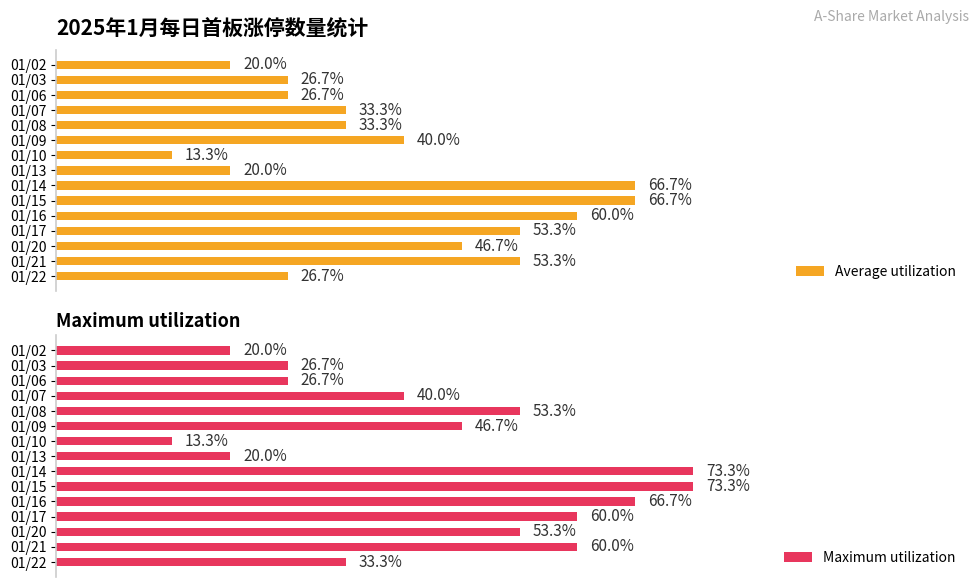

At which label is Maximum utilization closest to 43?

01/07